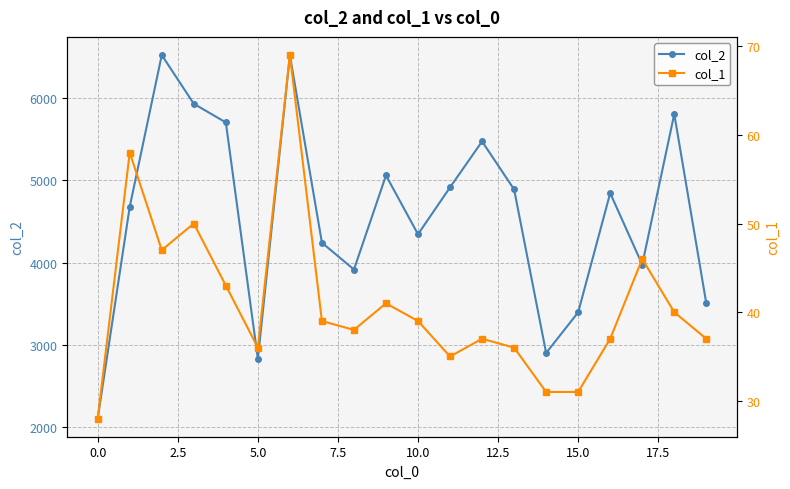

How many interior local valleys does the col_2 series have?

5